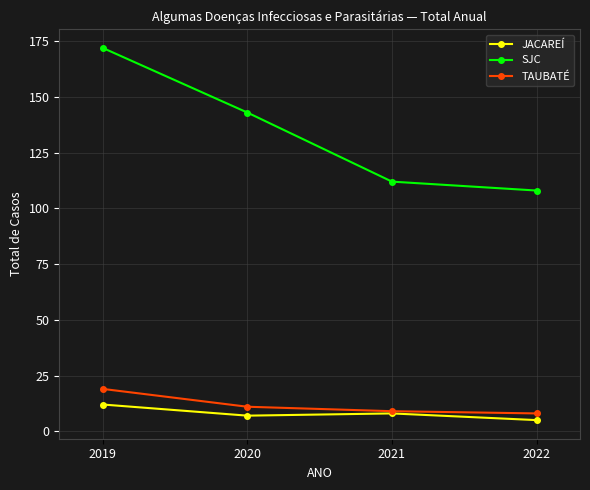

Reading left to right, list all the values displayed in this chart.

JACAREÍ: 12	7	8	5
SJC: 172	143	112	108
TAUBATÉ: 19	11	9	8